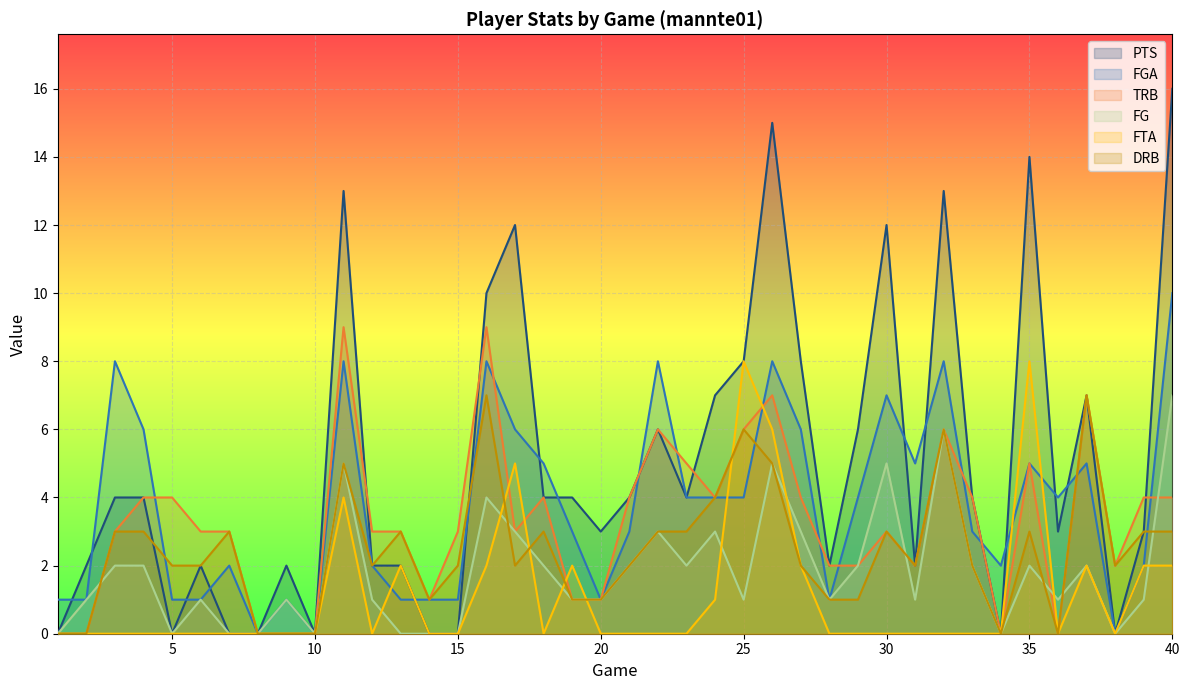

Between 17 and 12, which is larger?

17